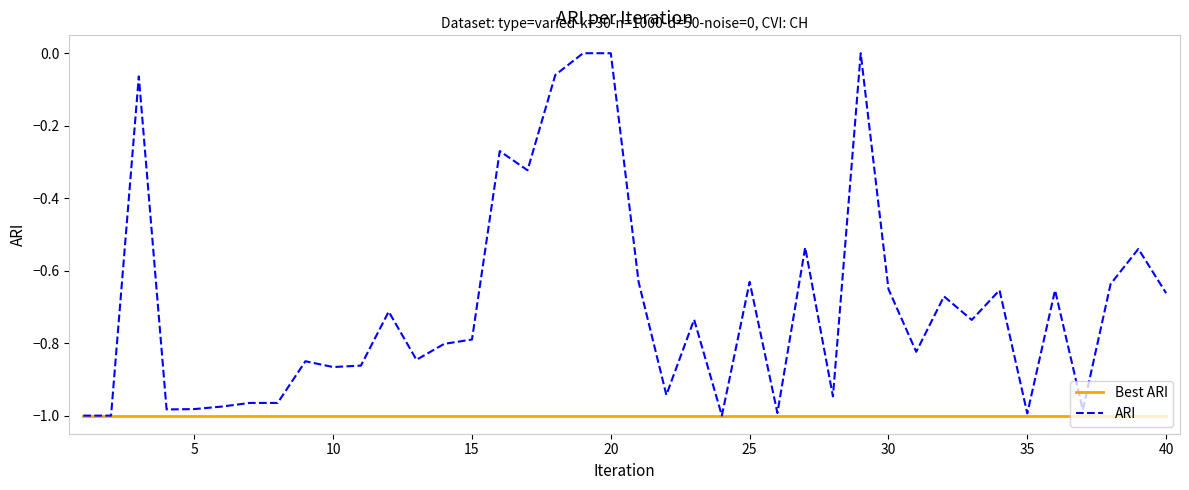

Which series has the largest total across all categories?

ARI